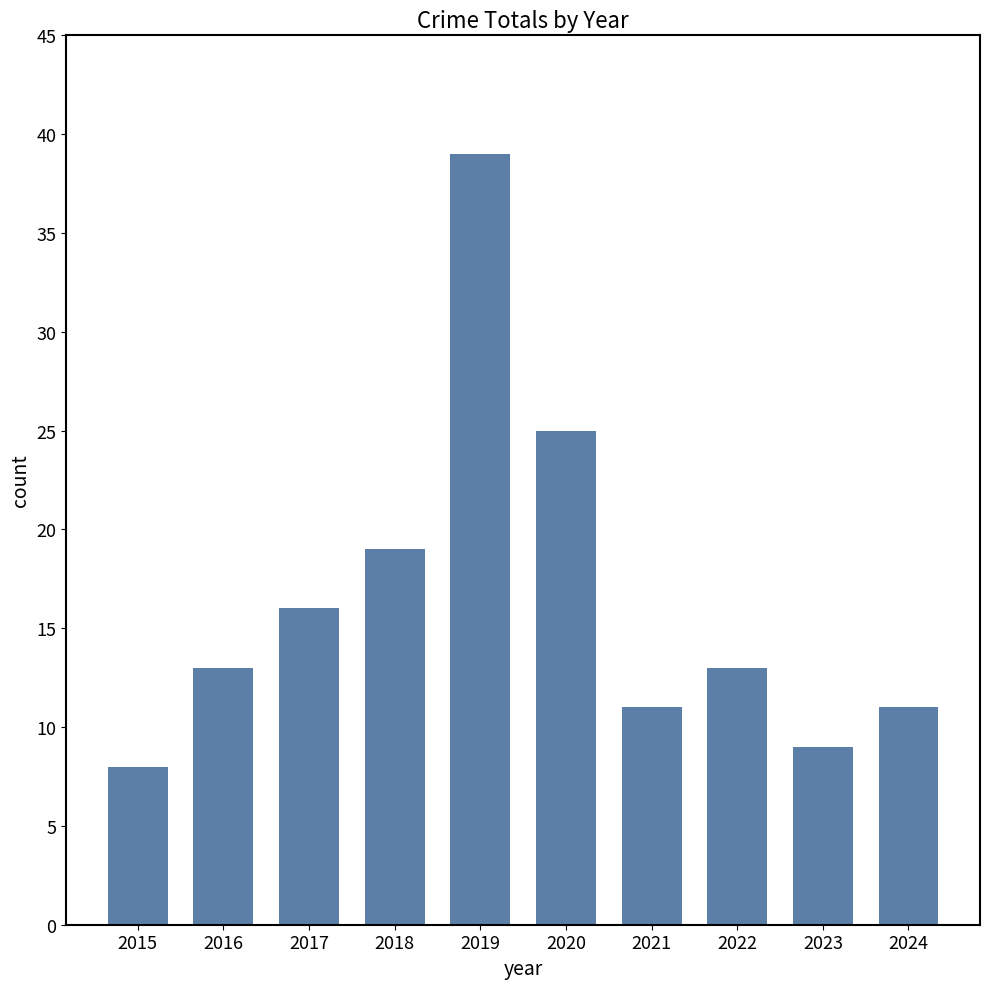

Are the bars horizontal?

No